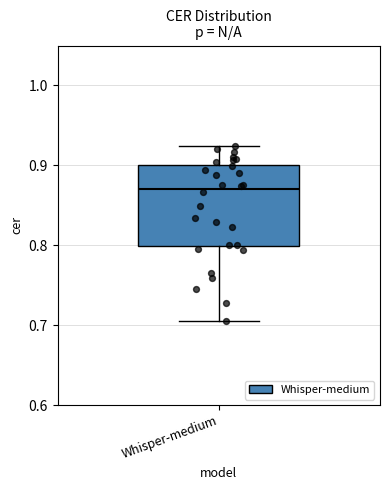

Transcribe this box plot: give where the median line is, the range the box spans, and where the two whiskers end, as read against the y-axis. The values are not printed on the chart, so give them approximately, as read against the axis.

median 0.87, box 0.80 to 0.90, whiskers 0.71 to 0.92